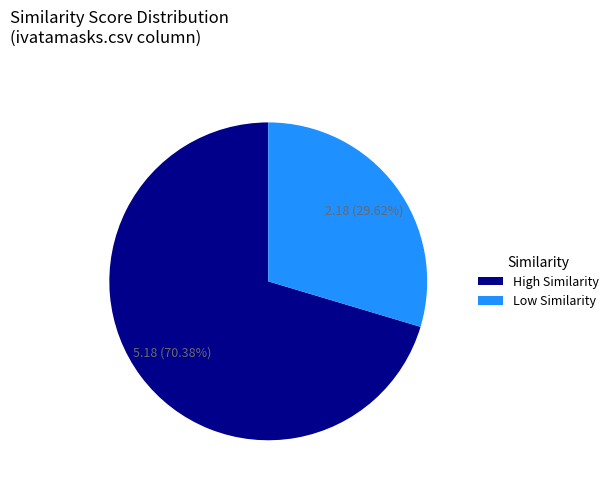

What is the smallest slice in the pie chart?

Low Similarity